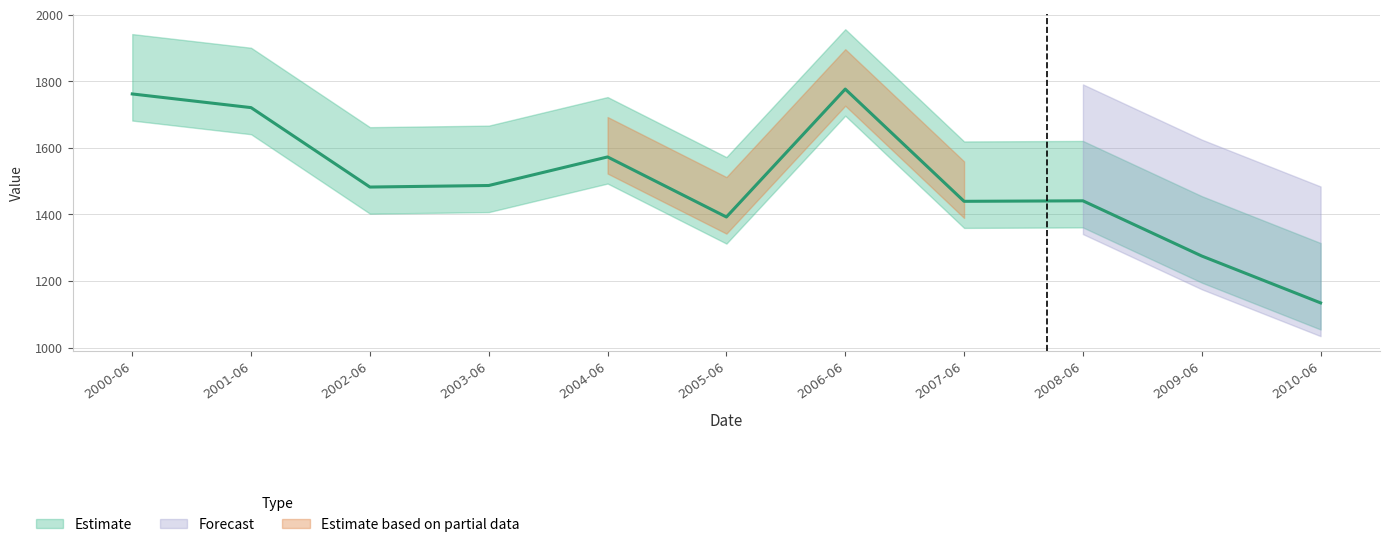

Count the number of values greater than 1482.

6